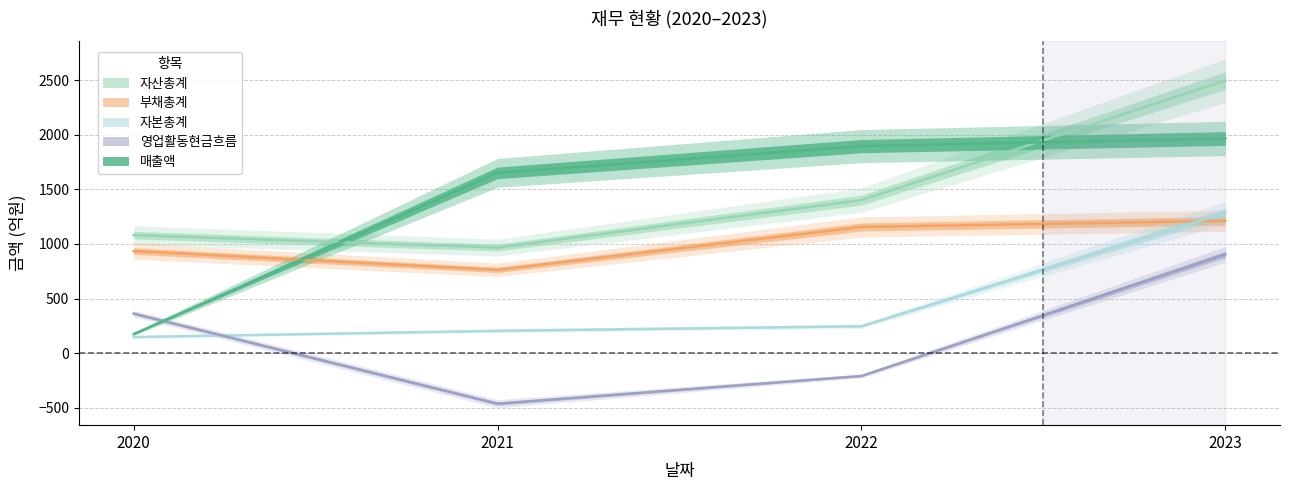

True or false: 자산총계 has a value of 1081 at 2020.

True